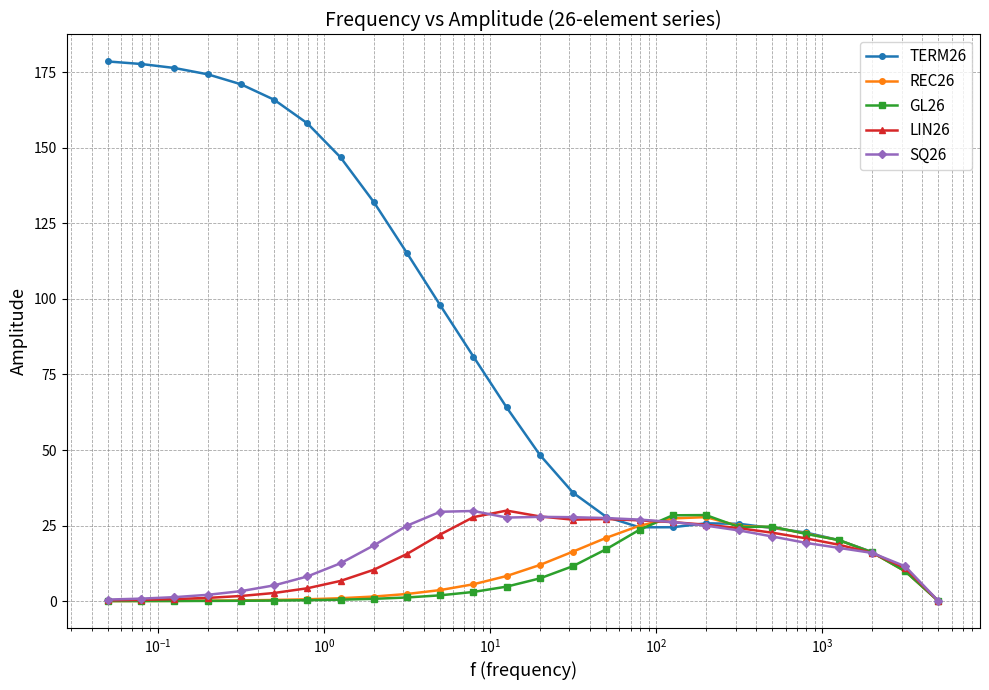

Which series has the widest spread of values?

TERM26